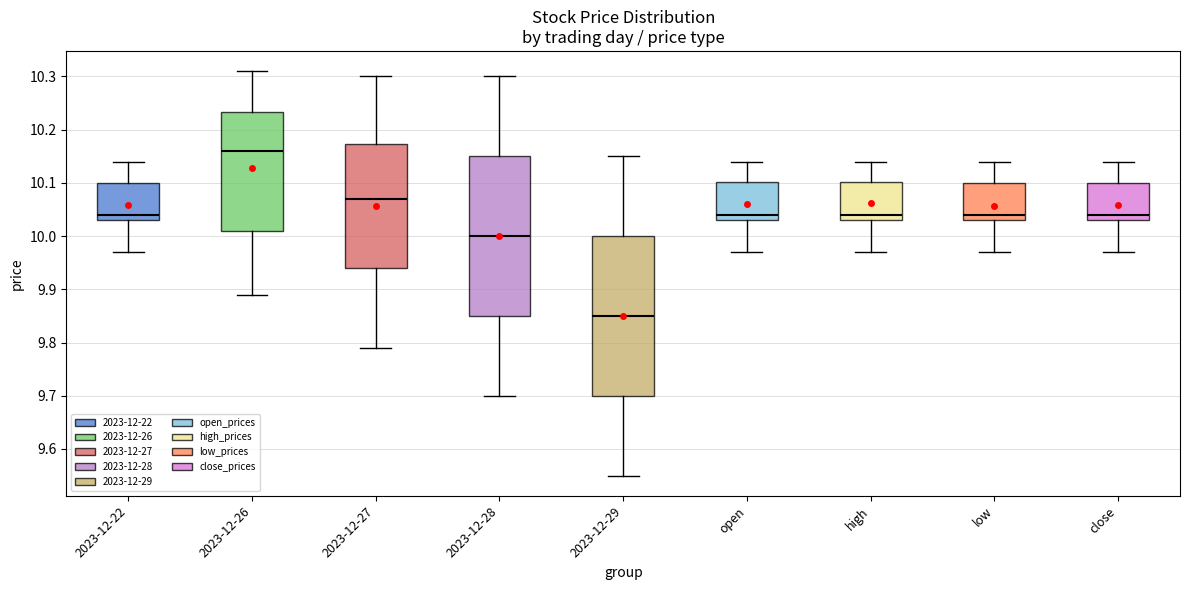

Which box has the lowest median line?

2023-12-29